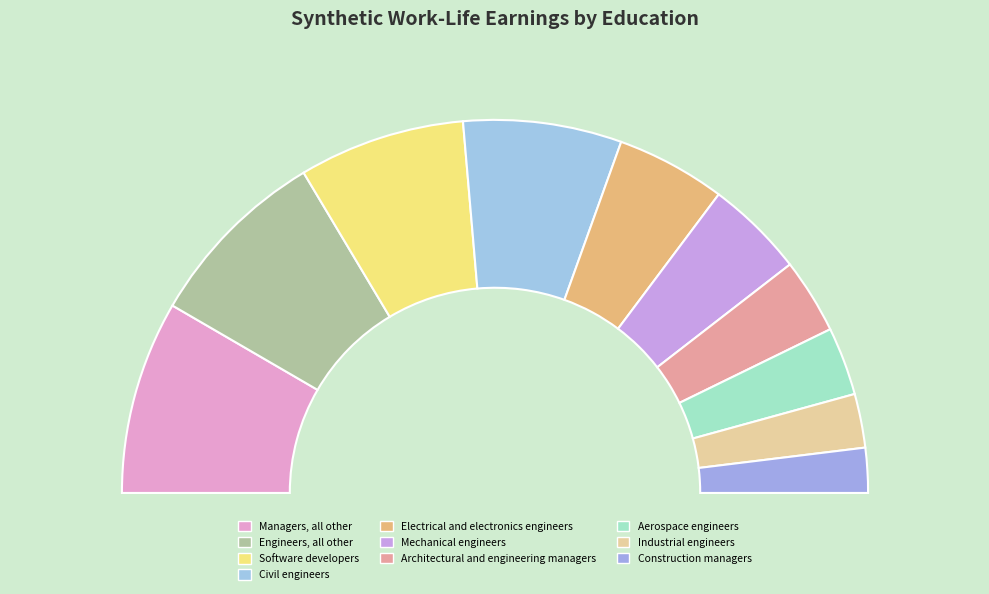

To the nearest percent, what percentage of the pie is Aerospace engineers?

6%